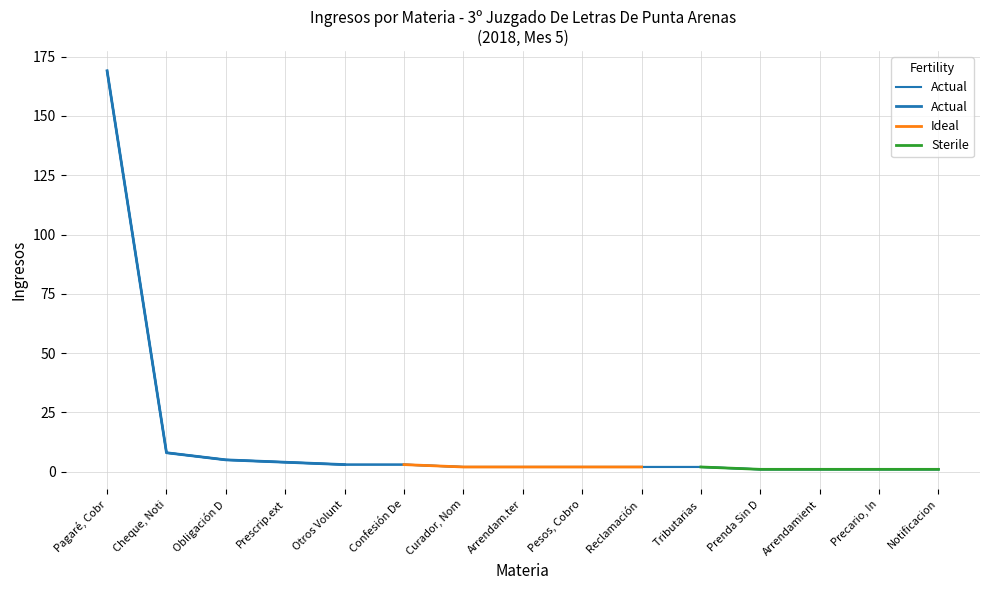

Which series has the widest spread of values?

Actual